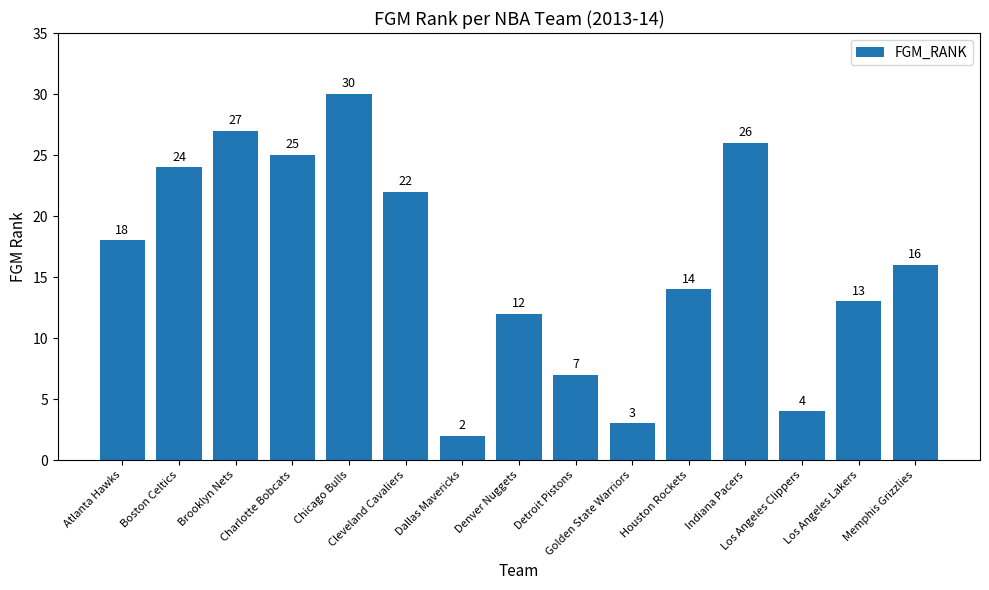

Is it true that the value at Los Angeles Lakers is 13?

True